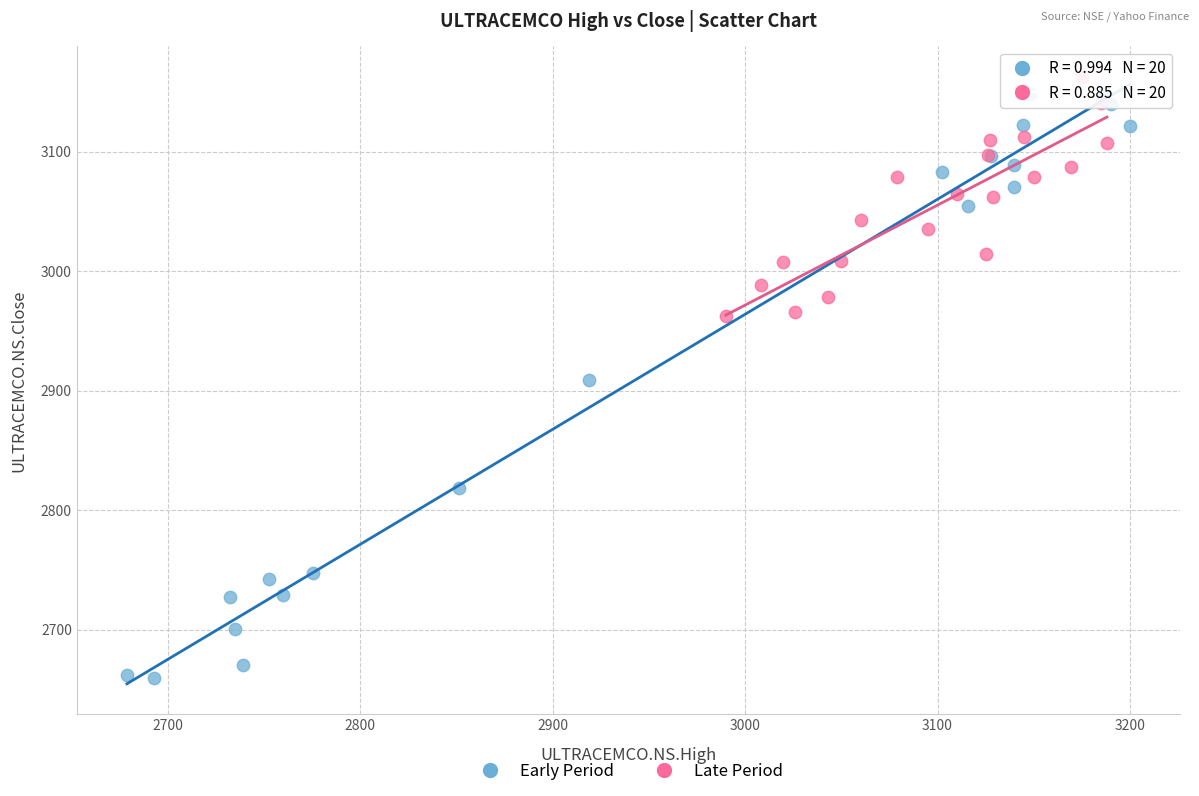

What are all the series names shown in the legend?

Early Period, Late Period